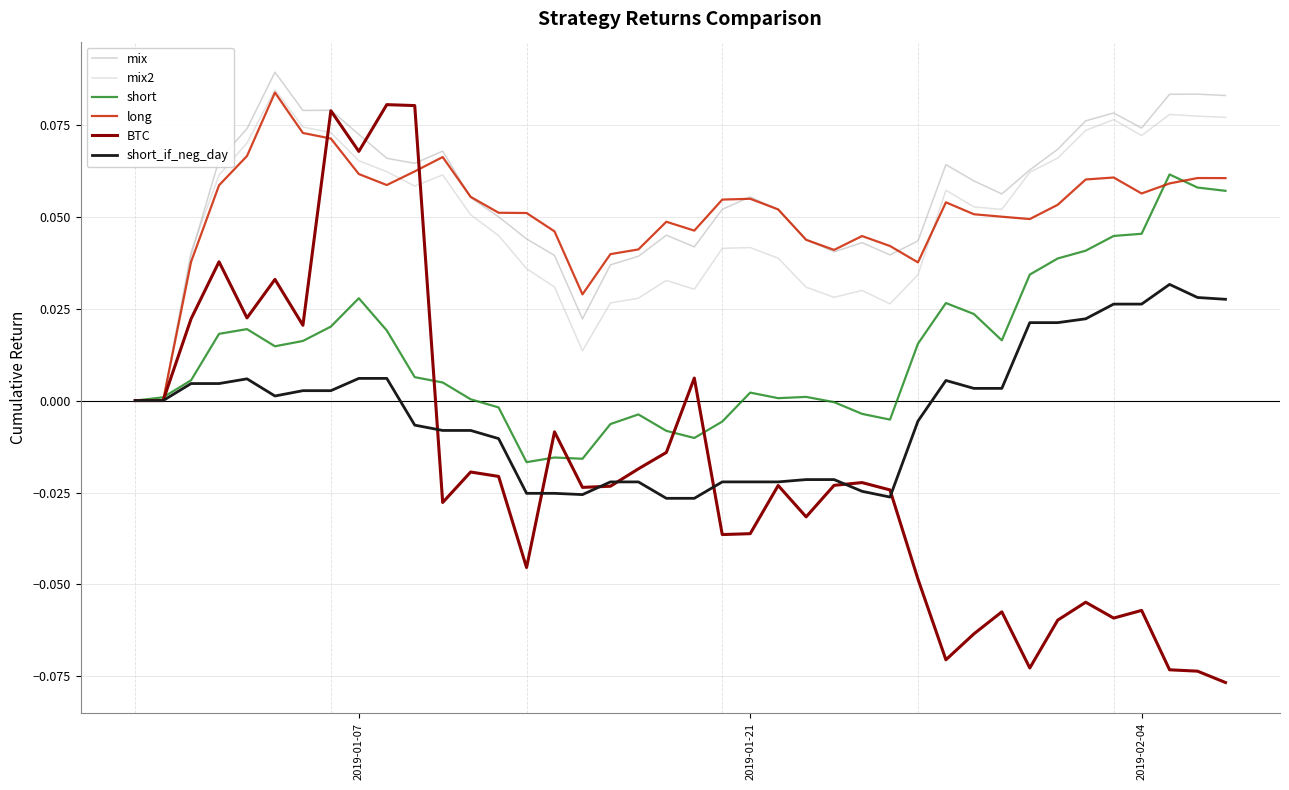

How many lines are shown in the chart?

6